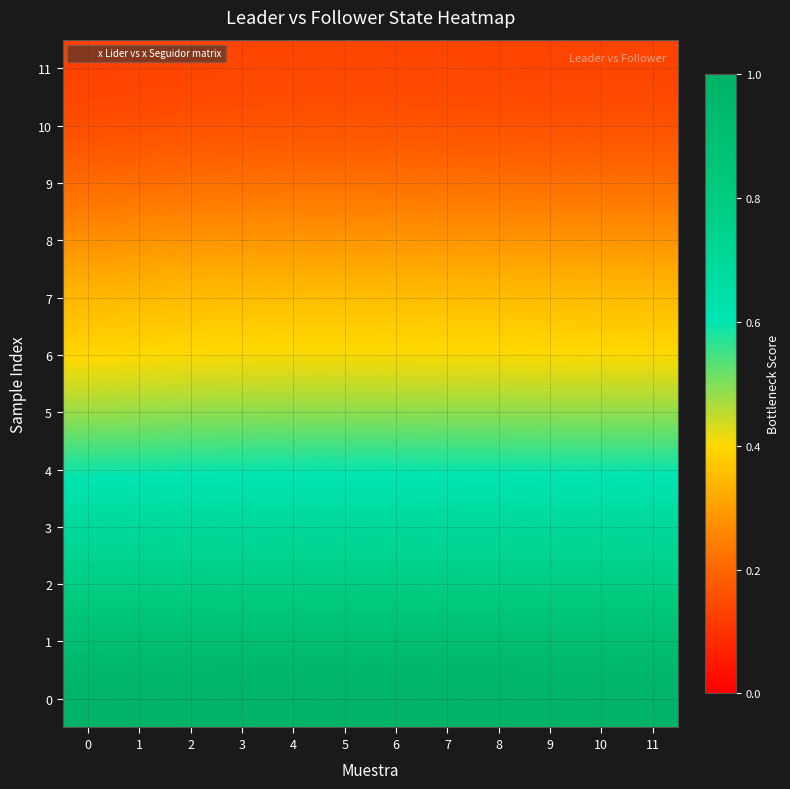

At which category is the sum across all series the highest?

4